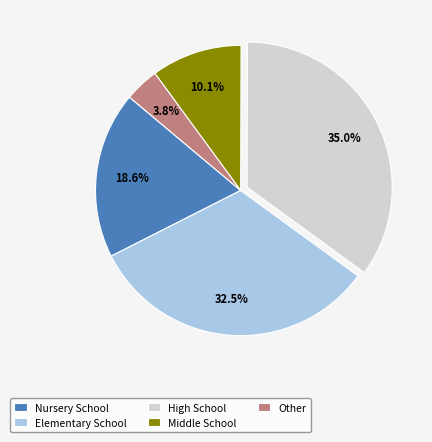

Is there a majority slice in this chart?

No